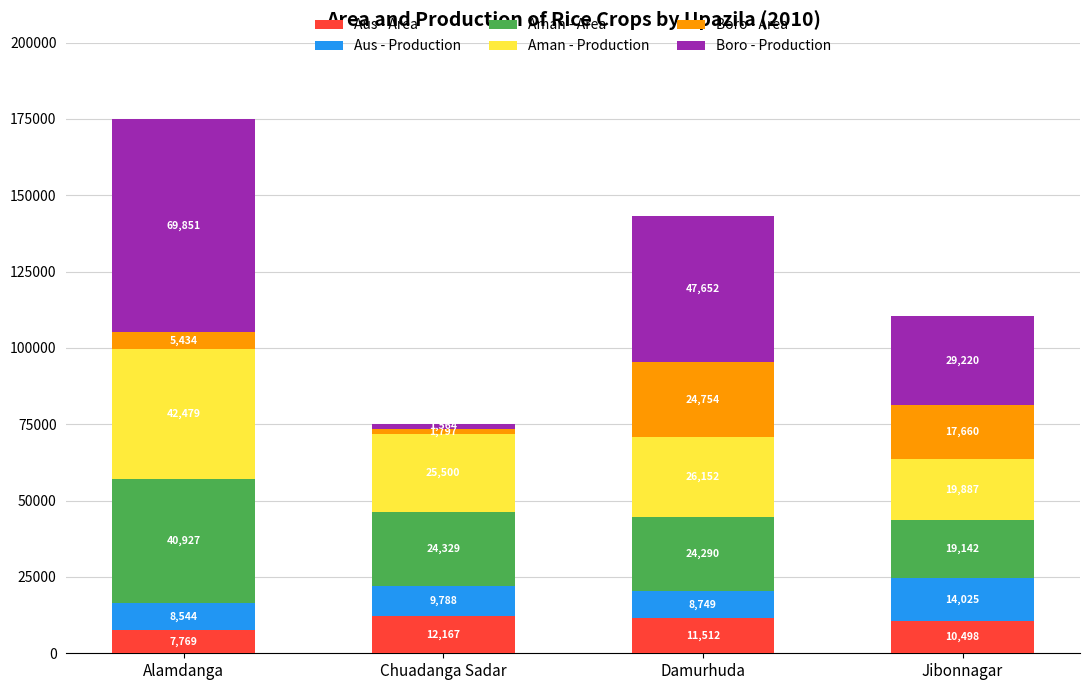

Reading right to left, transcribe the values for Aus - Area.

Jibonnagar=10498	Damurhuda=11512	Chuadanga Sadar=12167	Alamdanga=7769